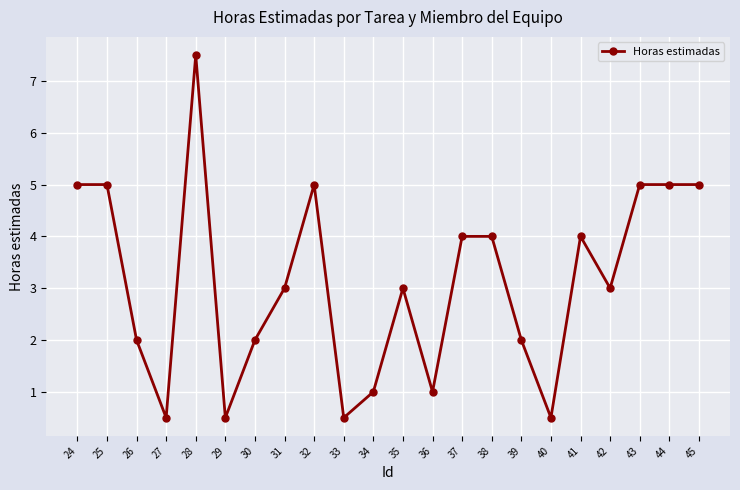

Read the value at 29.

0.5